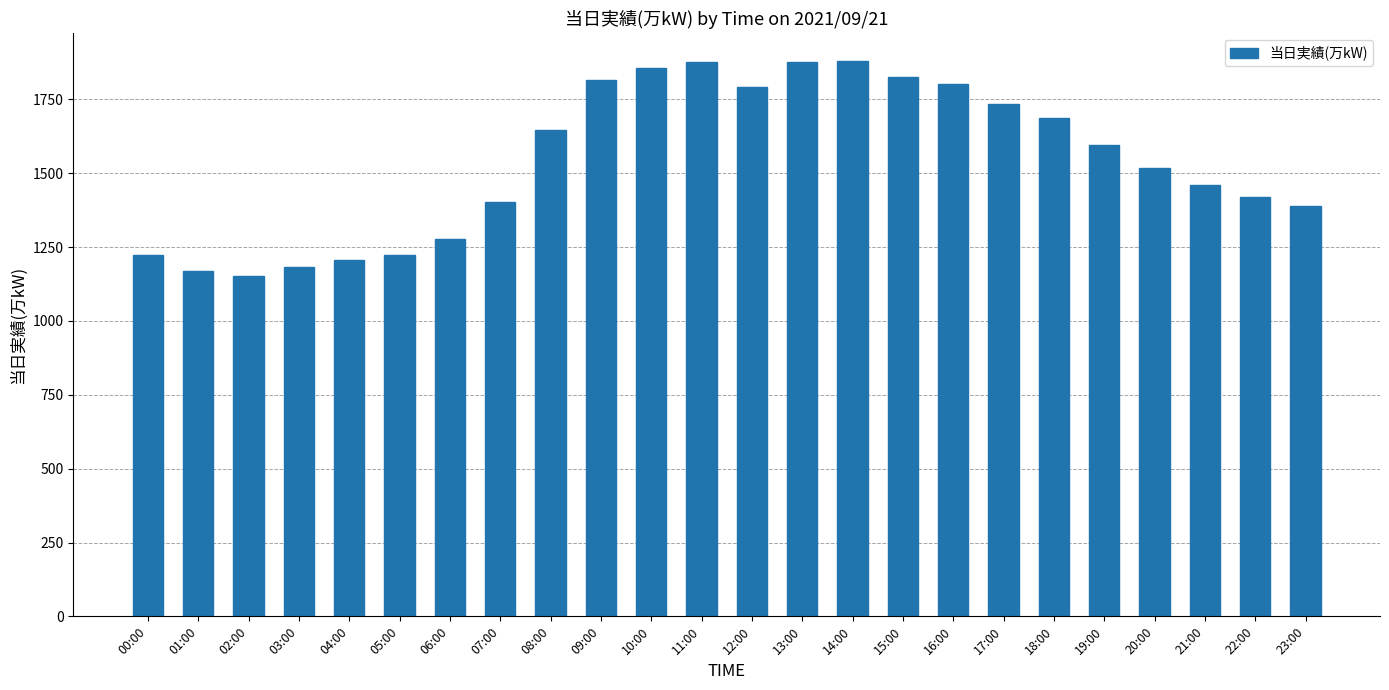

Approximately how many times larger is the value at 12:00 compared to 05:00?

1.5